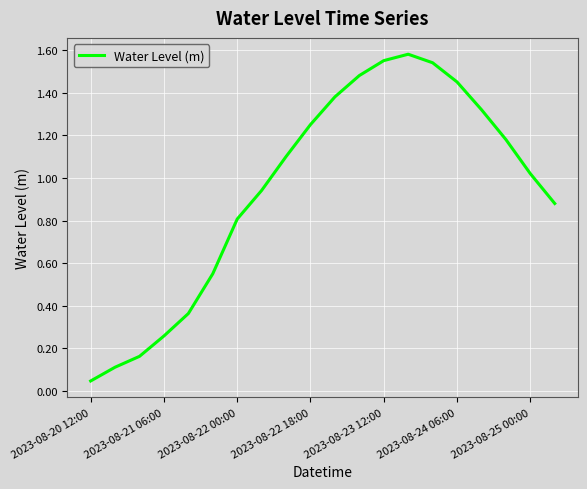

Does the chart display data point markers on the line(s)?

No